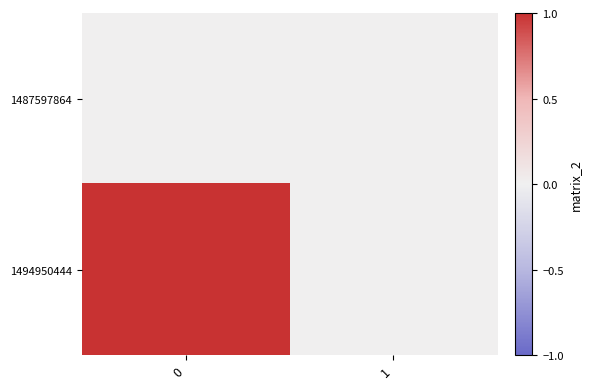

Reading left to right, list all the values displayed in this chart.

1487597864: 0=0	1=0
1494950444: 0=1	1=0